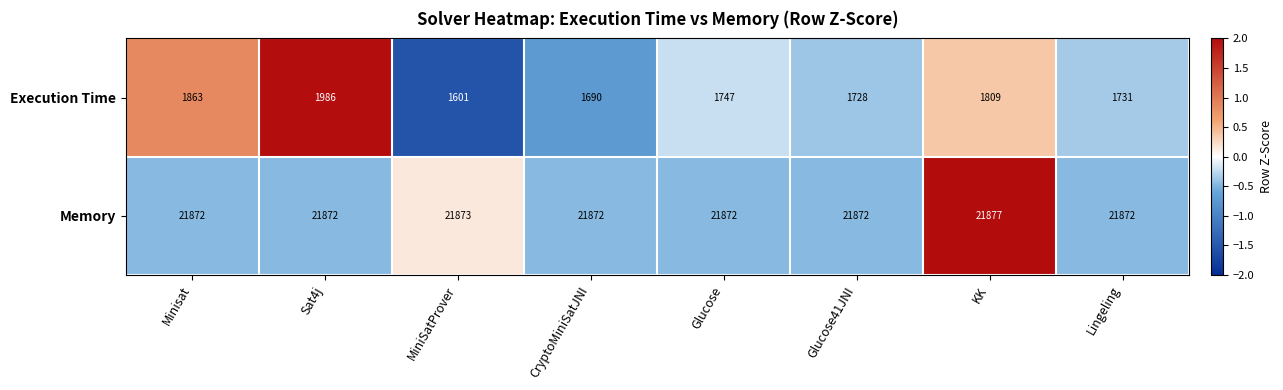

At which category is the sum across all series the highest?

Sat4j